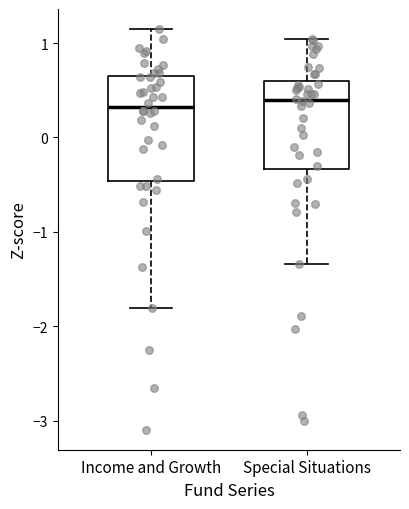

Where is the lower edge of the box for Special Situations on the y-axis? The values are not printed on the chart, so give them approximately, as read against the axis.

-0.3